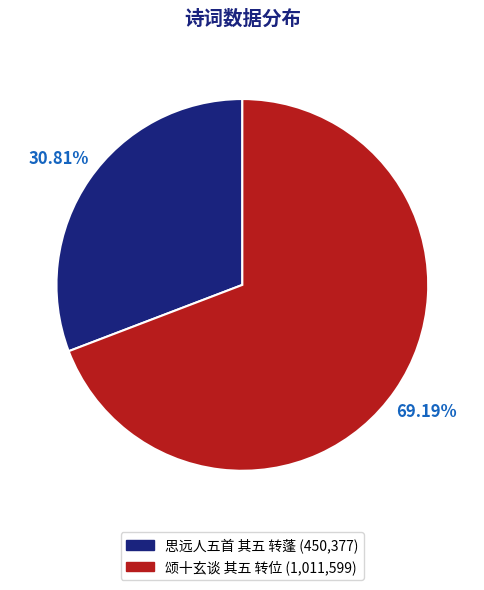

Which slice is the largest?

颂十玄谈 其五 转位